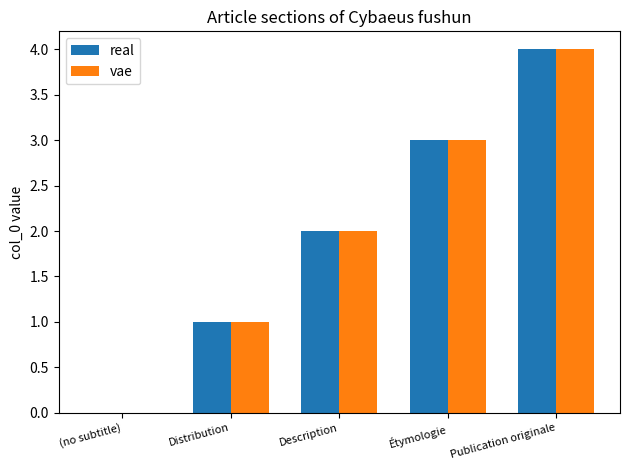

What is the maximum value for vae?

4